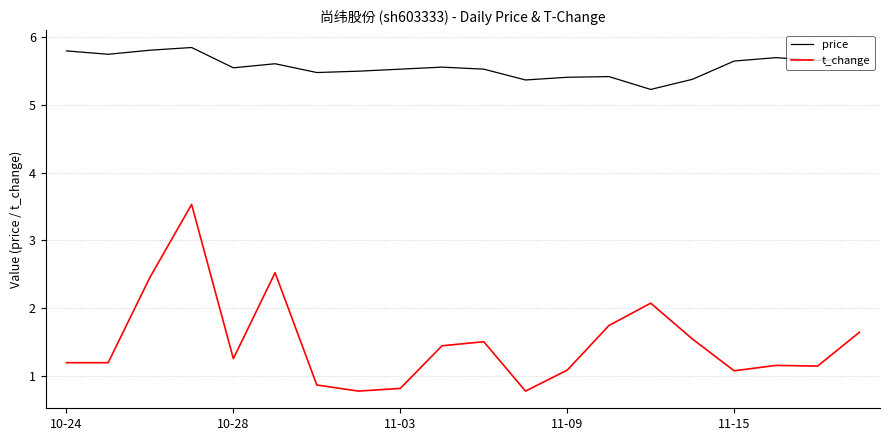

What is the maximum value for t_change?

3.5